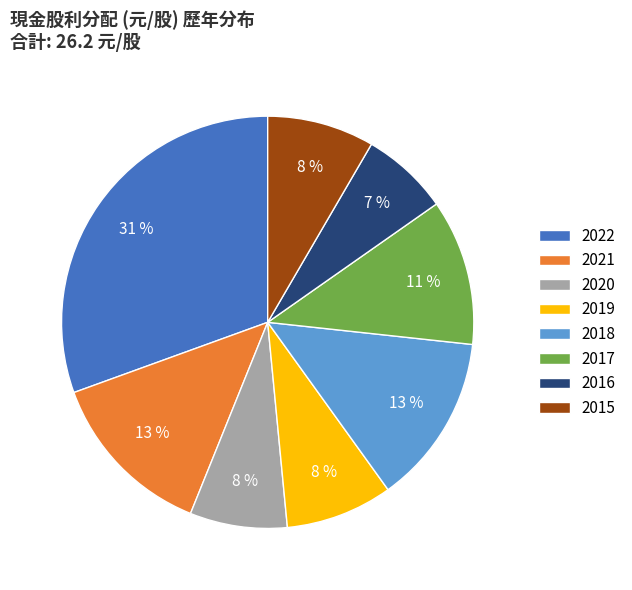

The 2018 slice represents 28% of the pie. True or false?

False